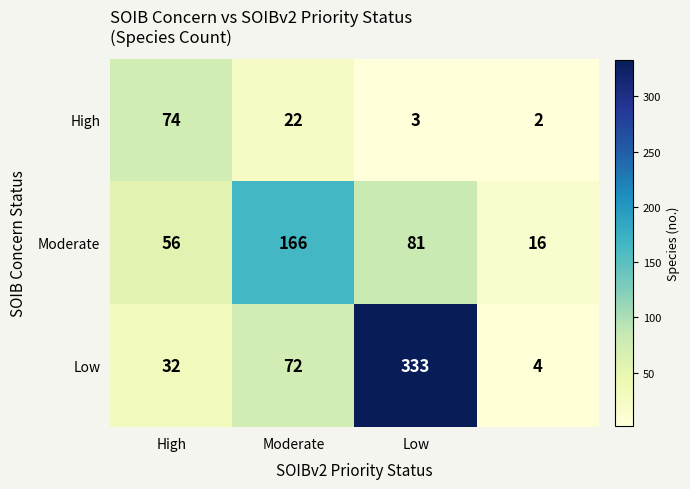

Reading left to right, list all the values displayed in this chart.

High: 74	22	3	2
Moderate: 56	166	81	16
Low: 32	72	333	4